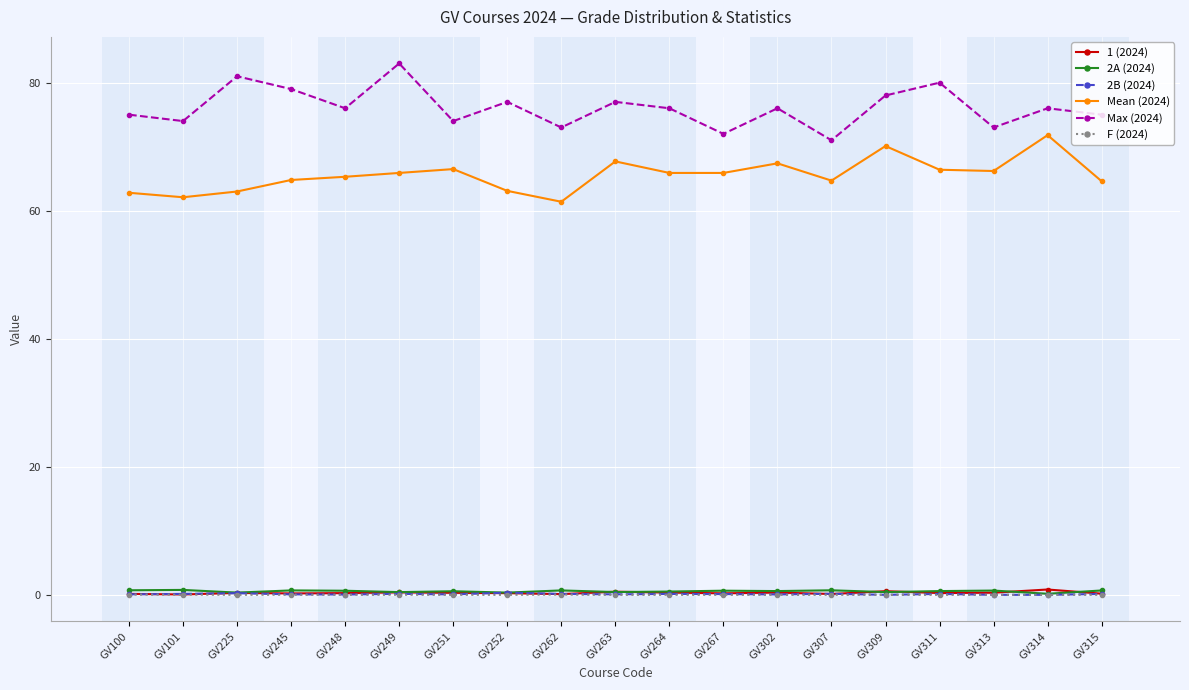

True or false: Max (2024) and Mean (2024) cross at least once.

False